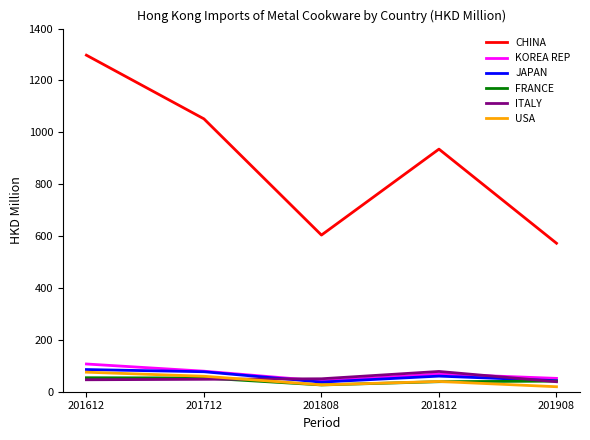

At which category does CHINA reach its first local valley?

201808